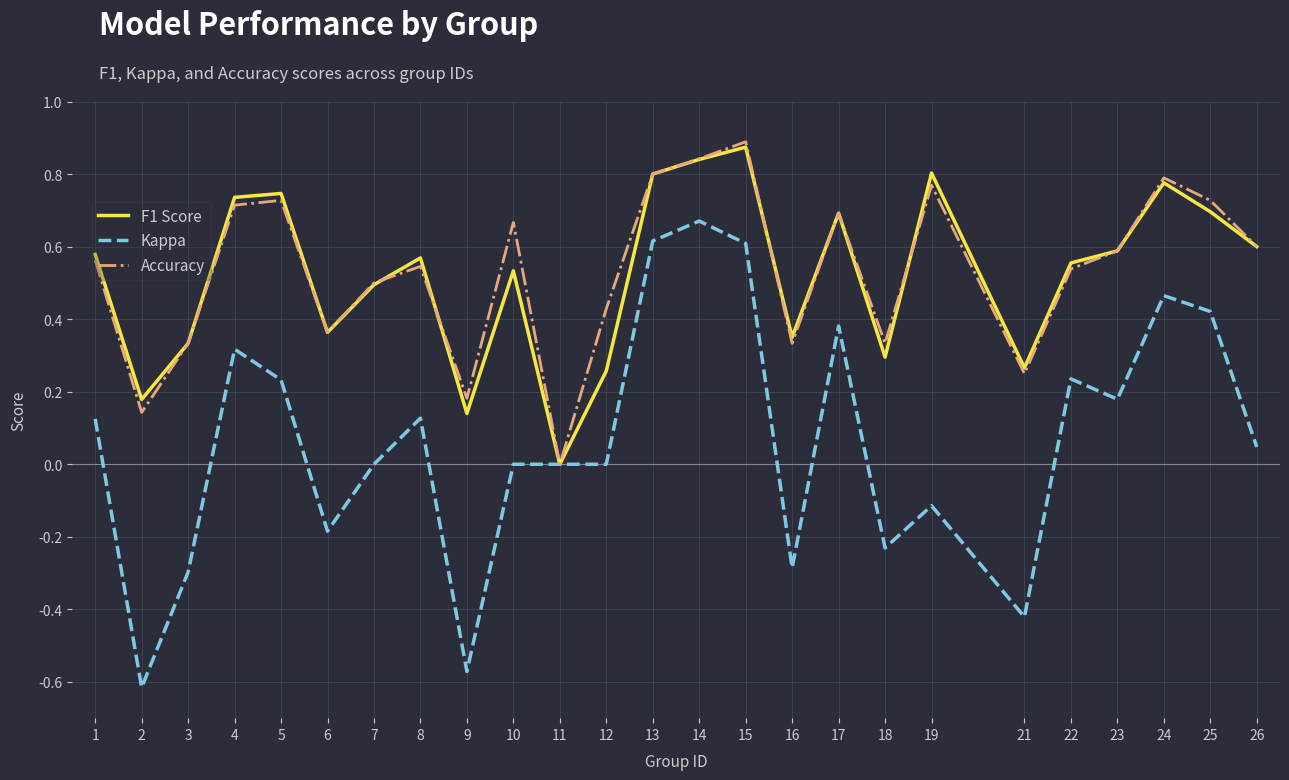

Which series has the largest range (max minus min)?

Kappa